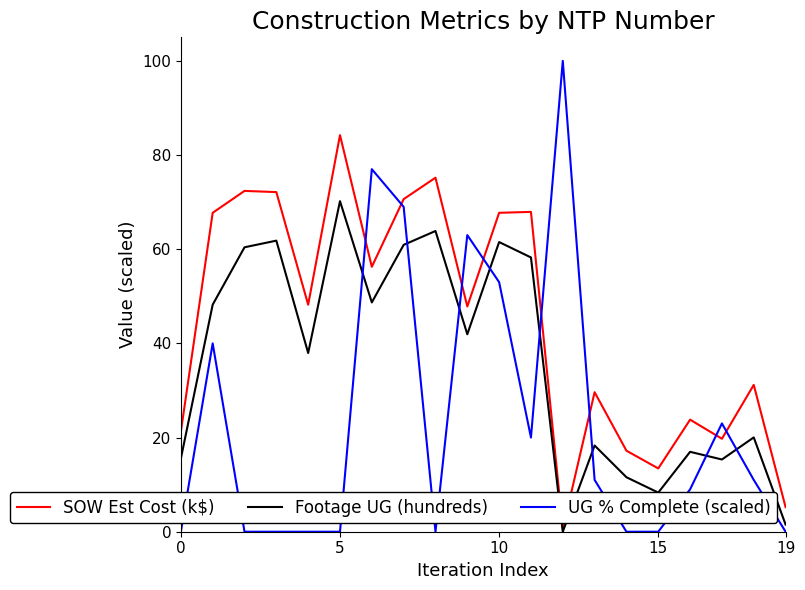

What is the sum of all SOW Est Cost (k$) values?

892.3